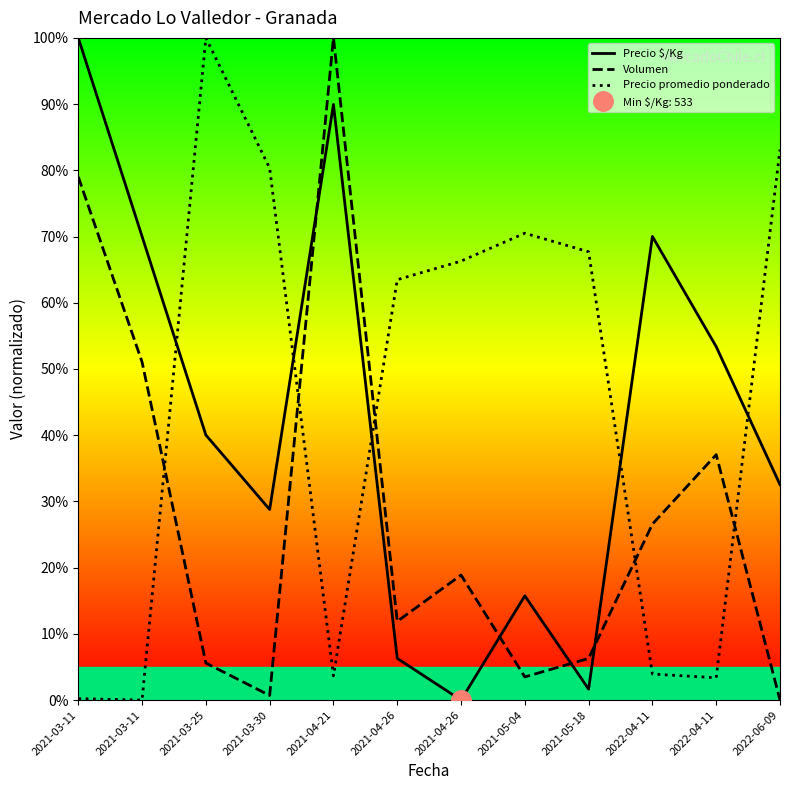

In Precio $/Kg, how many points are lower than both neighbors (excluding endpoints)?

3